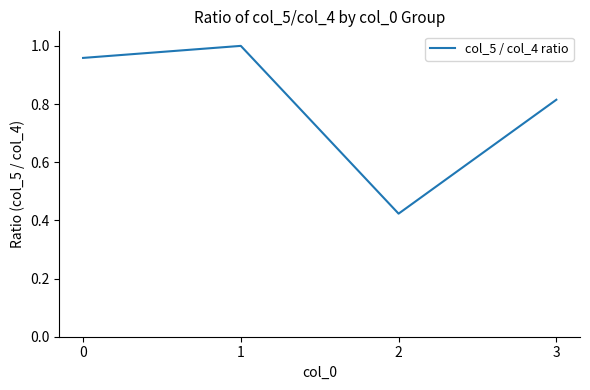

Rank the categories by value from highest to lowest.

1, 0, 3, 2